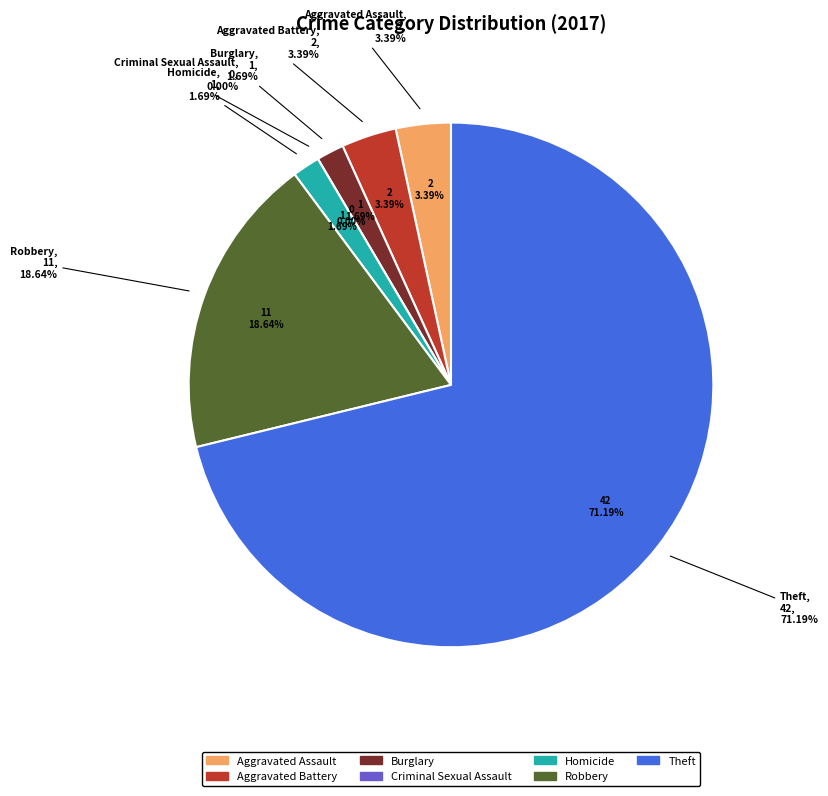

To the nearest percent, what is the difference between the largest and smallest slice percentages?

71%